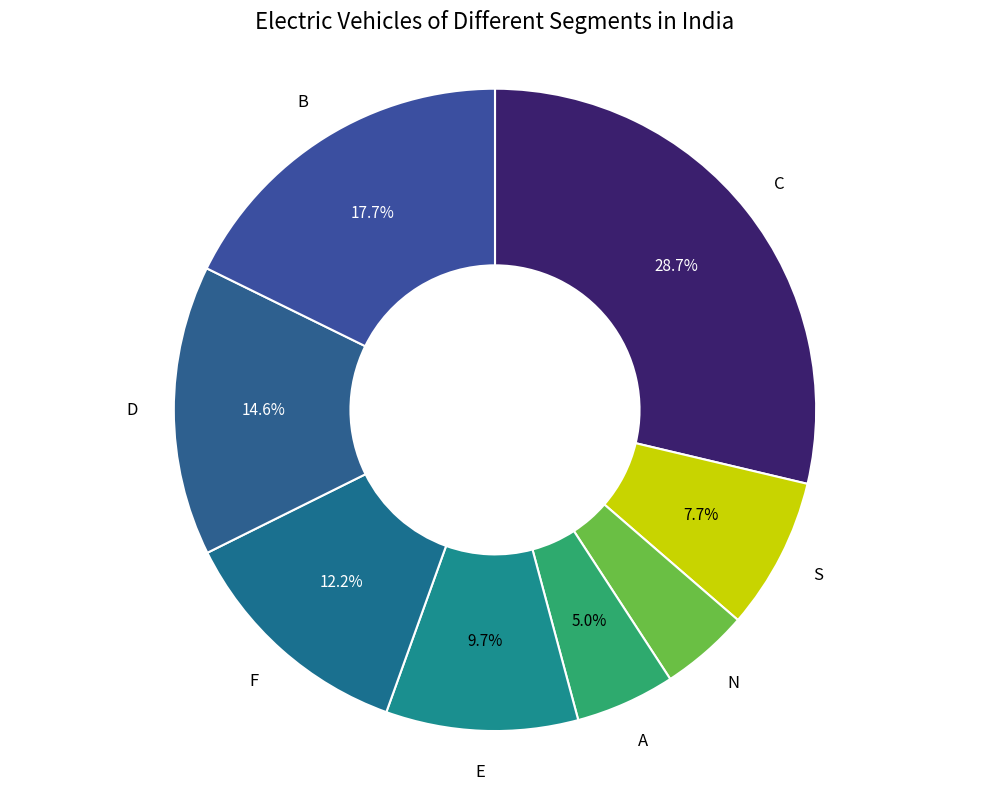

Rank the categories by value from lowest to highest.

N, A, S, E, F, D, B, C